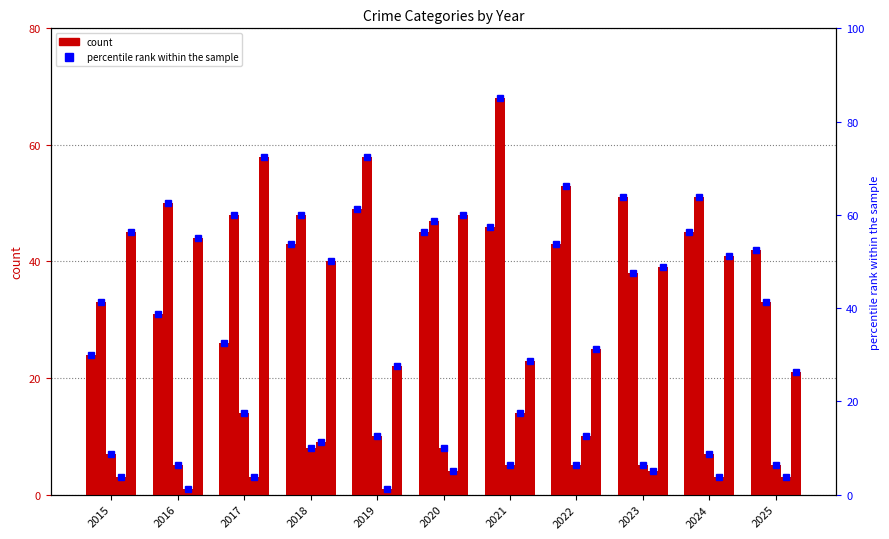

Are the bars grouped side by side (vs. stacked)?

Yes